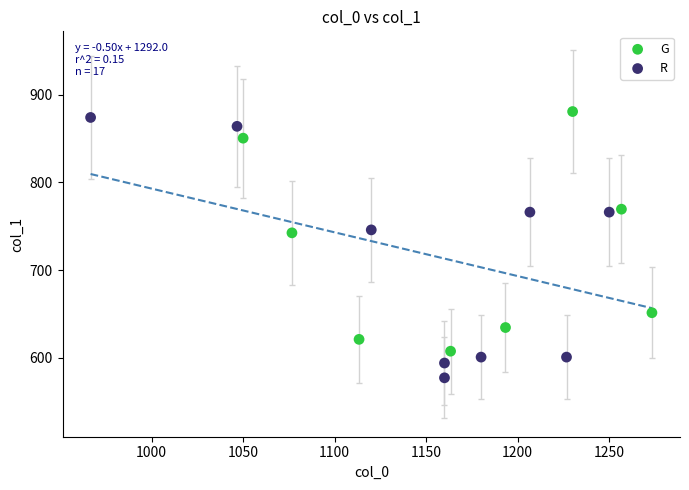

Which series has the widest spread of Y values?

R